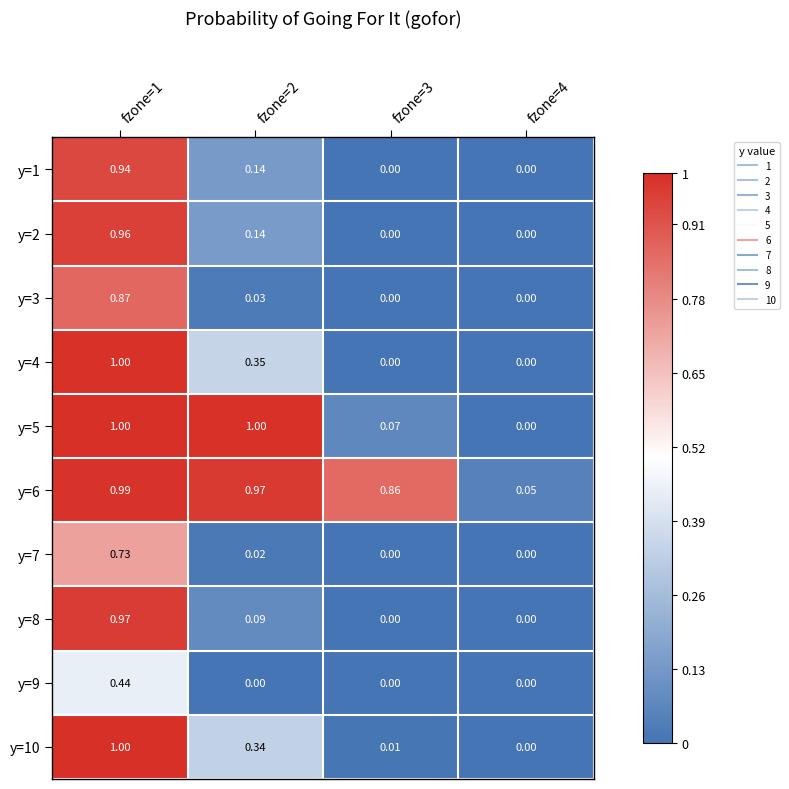

Is the value of y=5 at fzone=1 greater than the value of y=4 at fzone=3?

Yes